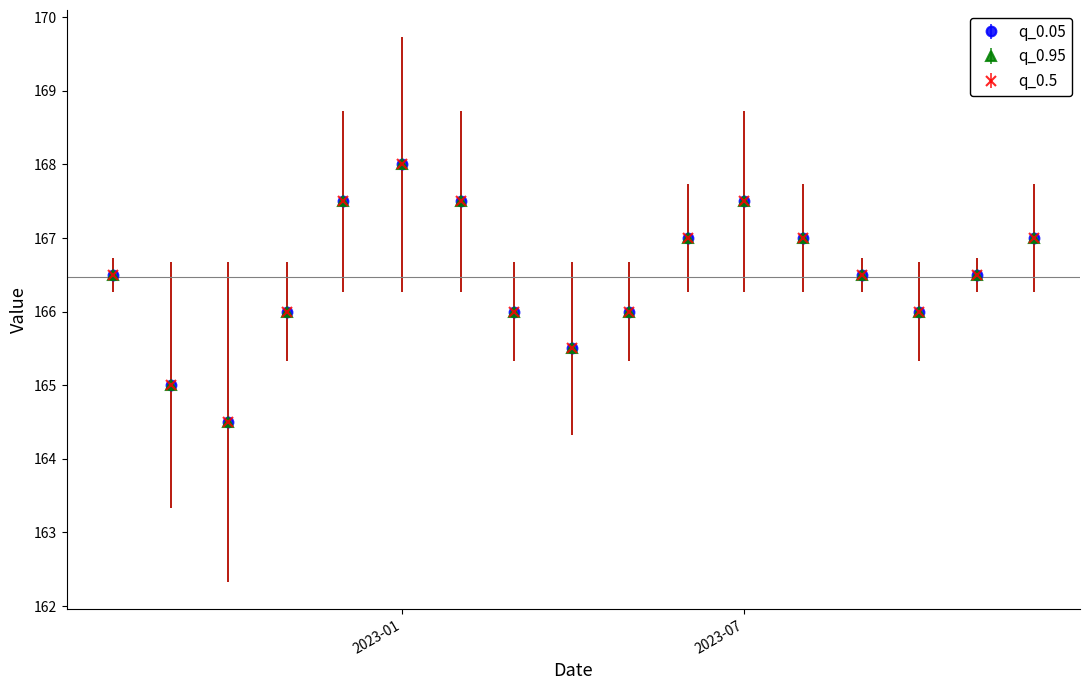

In q_0.95, how many points are lower than both neighbors (excluding endpoints)?

3